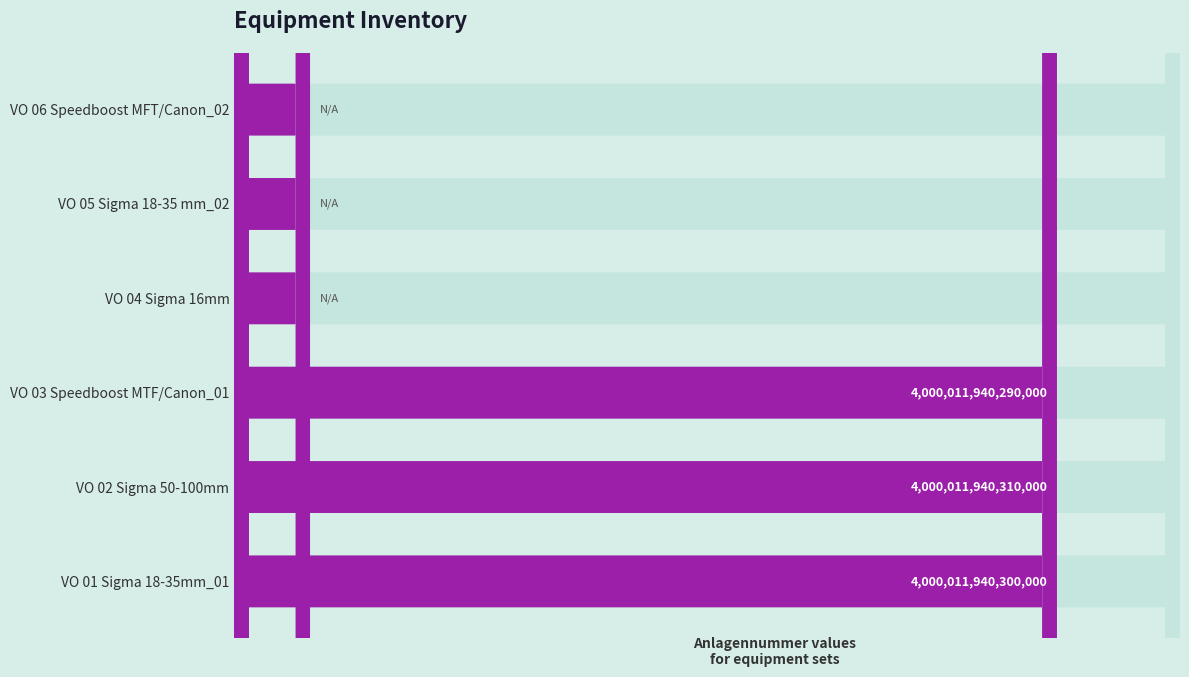

The value at VO 06 Speedboost MFT/Canon_02 is 0. True or false?

True